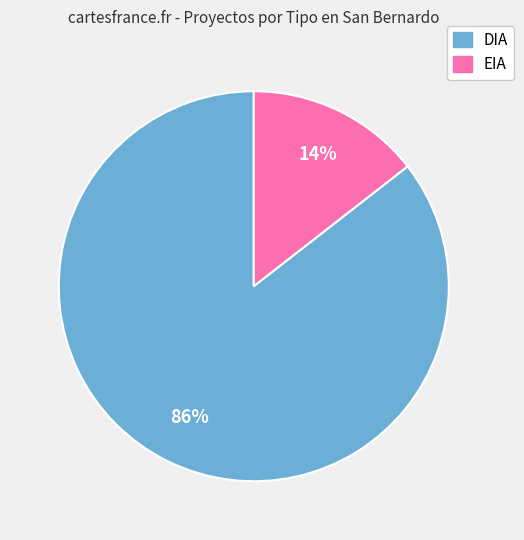

Which has a higher value, DIA or EIA?

DIA